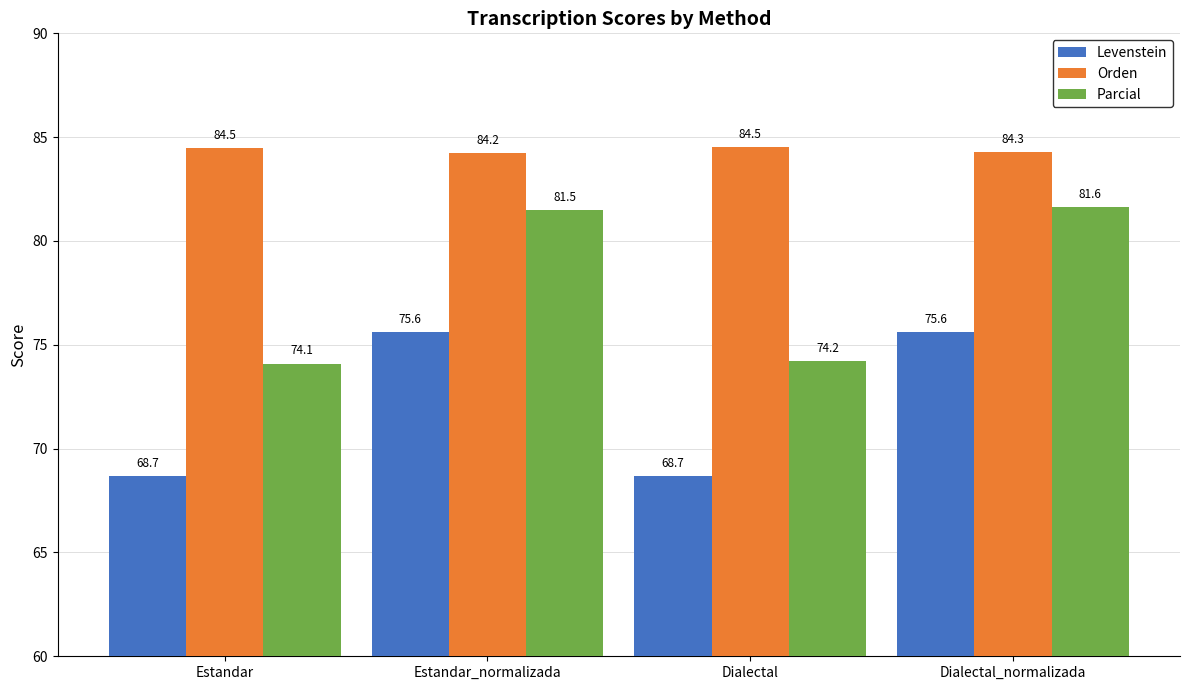

What is the label of the 4th bar from the left?

Dialectal_normalizada